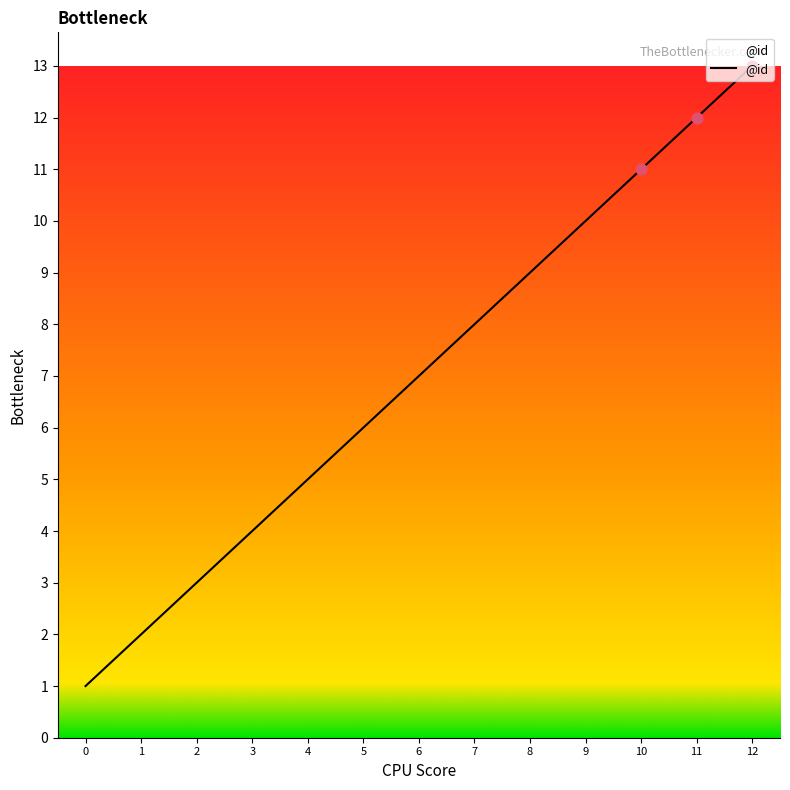

What is the change in value from 9 to 11?

+2